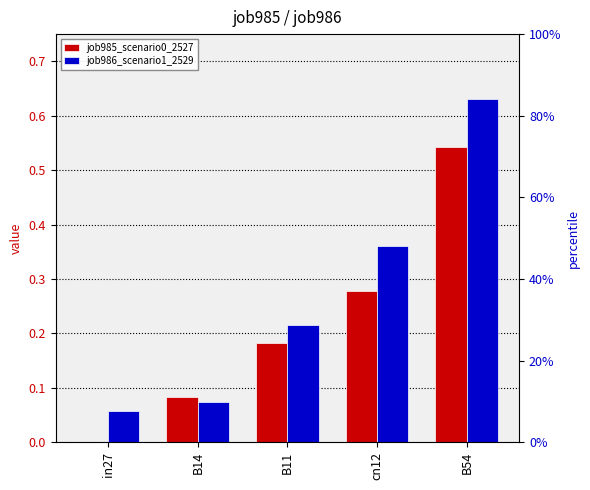

List the labels in order of job986_scenario1_2529 value, smallest first.

in27, B14, B11, cn12, B54